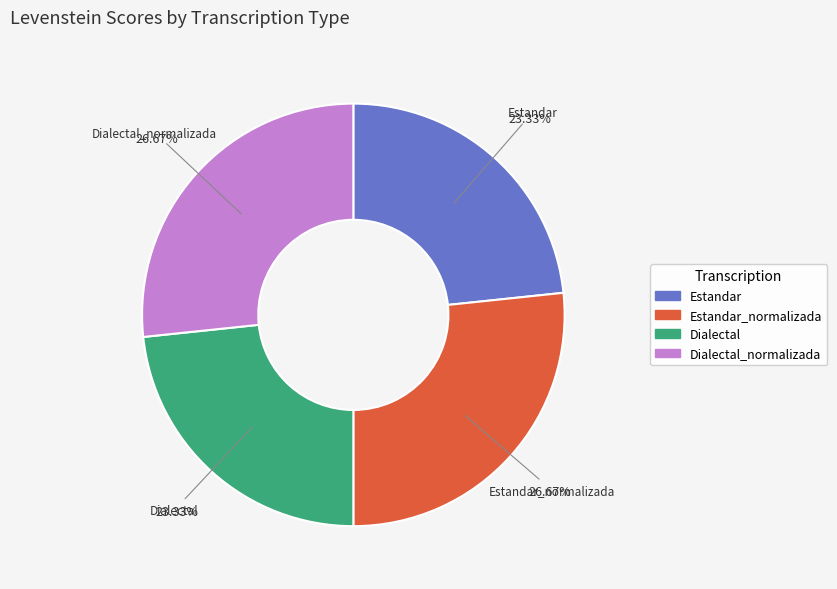

How many slices are in this pie chart?

4